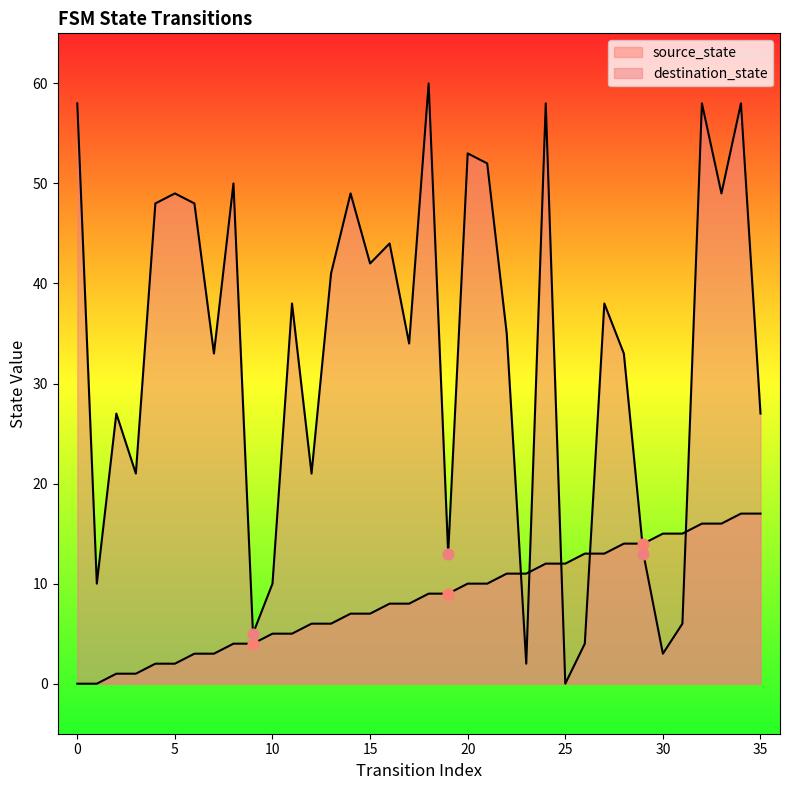

At which category is the sum across all series the highest?

34